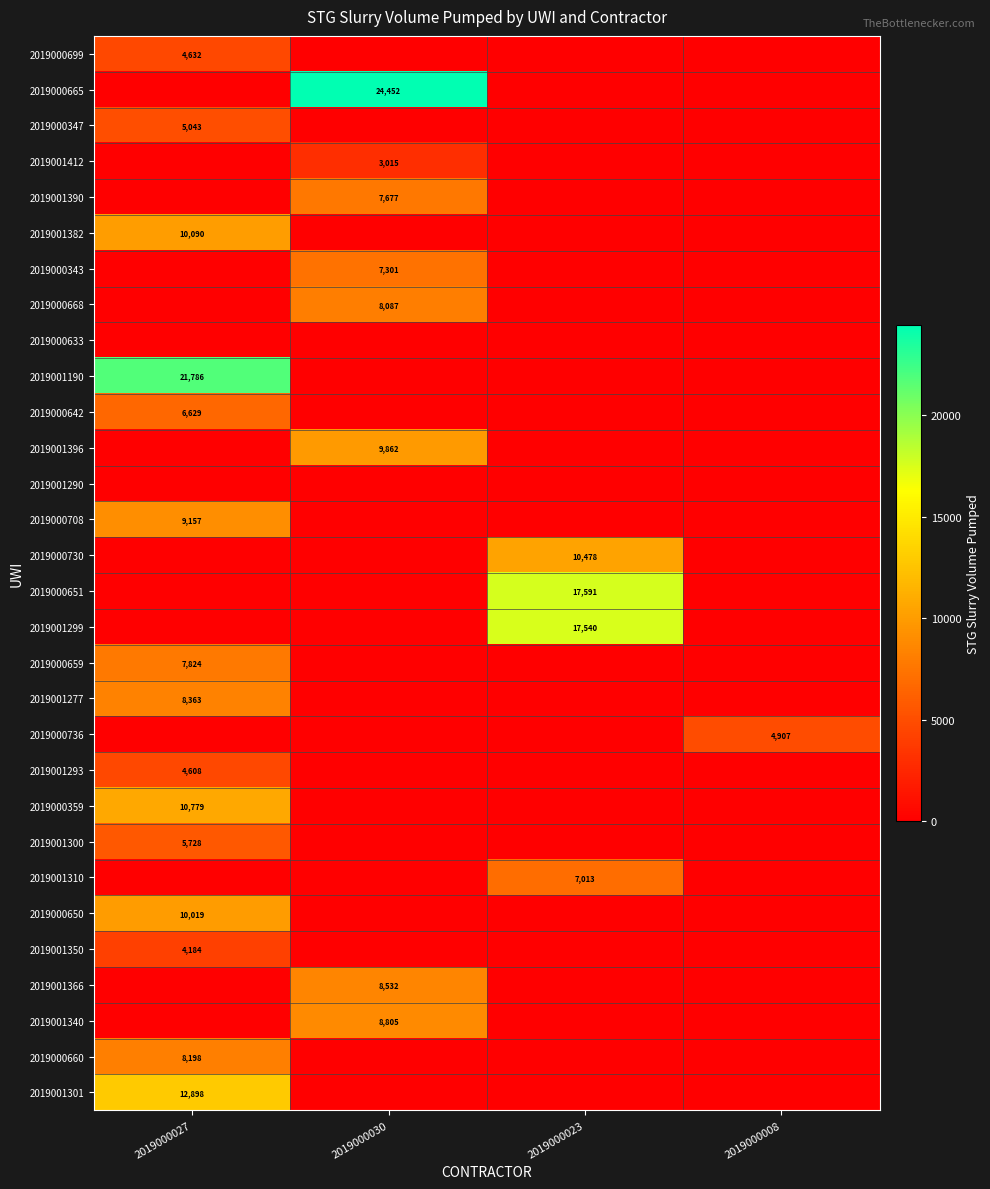

The value of 2019001382 at 2019000027 is 3790. True or false?

False